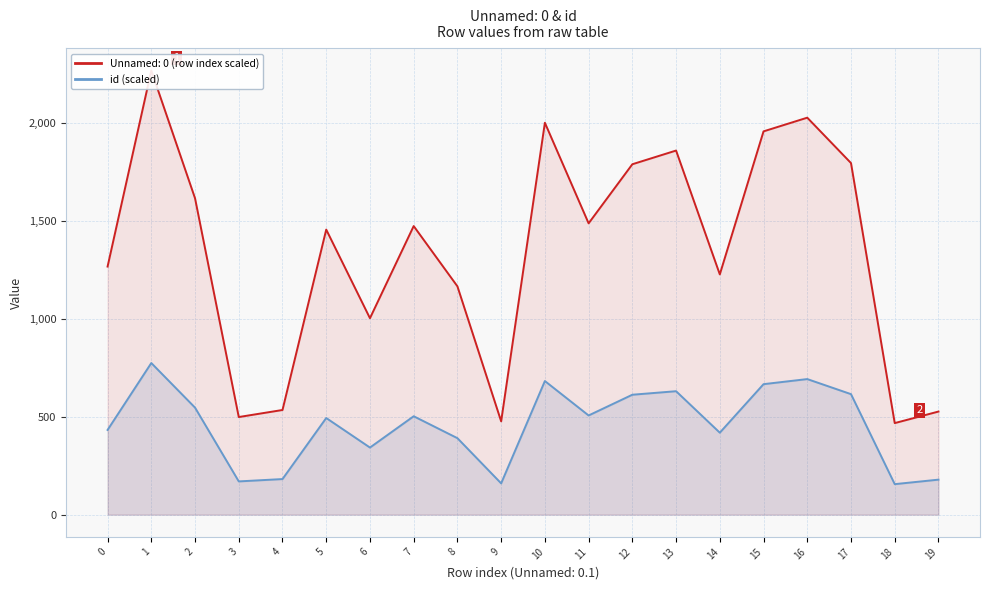

Rank the categories by value from highest to lowest.

1, 16, 10, 15, 13, 17, 12, 2, 11, 7, 5, 0, 14, 8, 6, 4, 19, 3, 9, 18